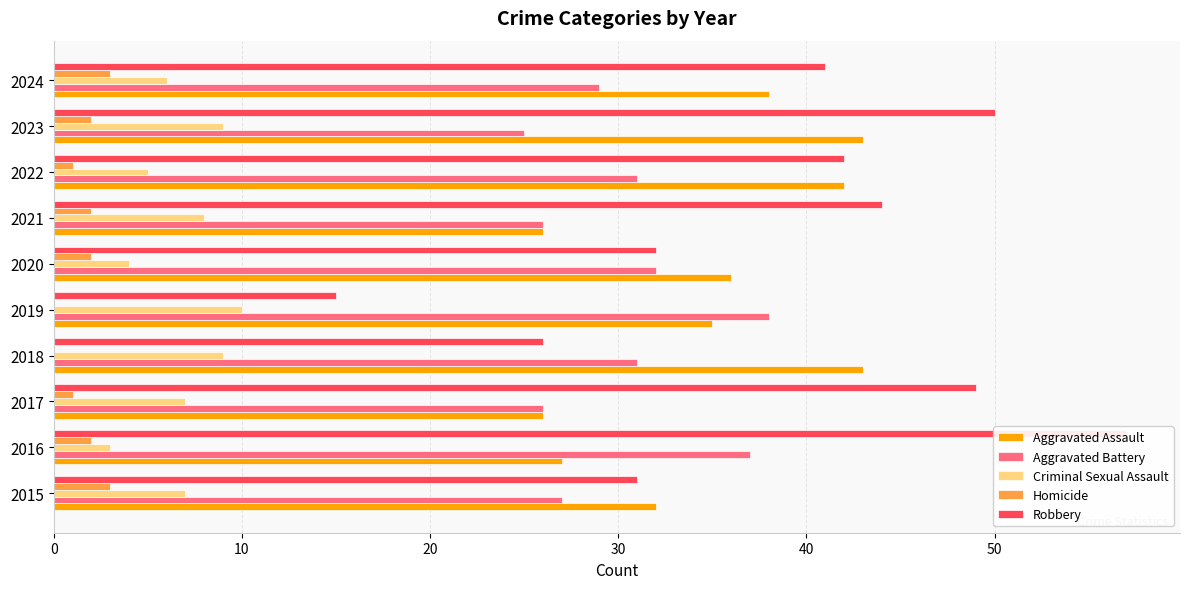

Reading right to left, list all the values displayed in this chart.

Aggravated Assault: 38	43	42	26	36	35	43	26	27	32
Aggravated Battery: 29	25	31	26	32	38	31	26	37	27
Criminal Sexual Assault: 6	9	5	8	4	10	9	7	3	7
Homicide: 3	2	1	2	2	0	0	1	2	3
Robbery: 41	50	42	44	32	15	26	49	57	31